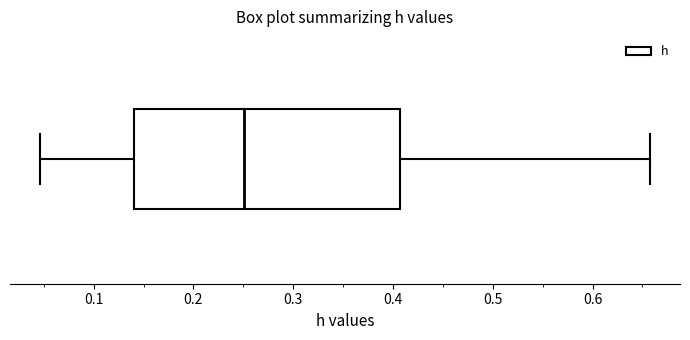

Read this box plot against the x-axis: the position of the median line, the range covered by the box, and the ends of both whiskers. The values are not printed on the chart, so give them approximately, as read against the axis.

median 0.25, box 0.14 to 0.41, whiskers 0.05 to 0.66